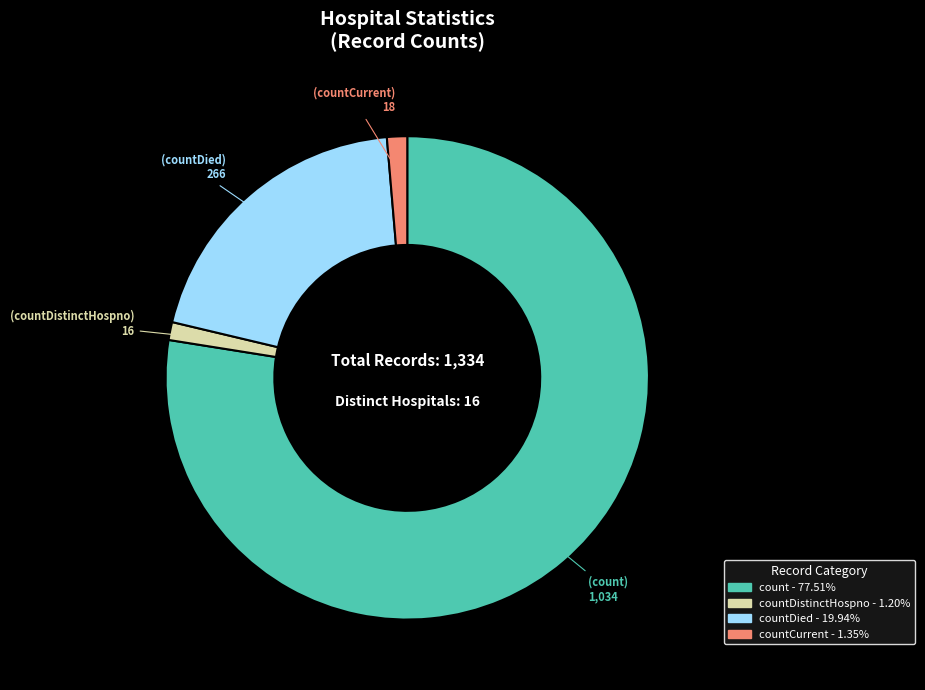

Is there any slice that represents more than half of the pie?

Yes